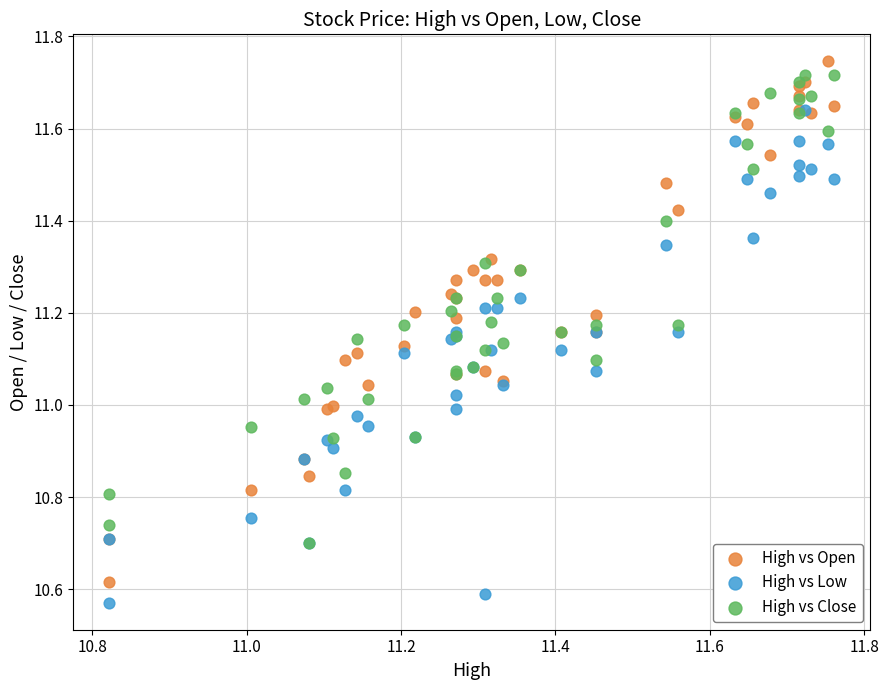

Which series contains the lowest Y value?

High vs Low